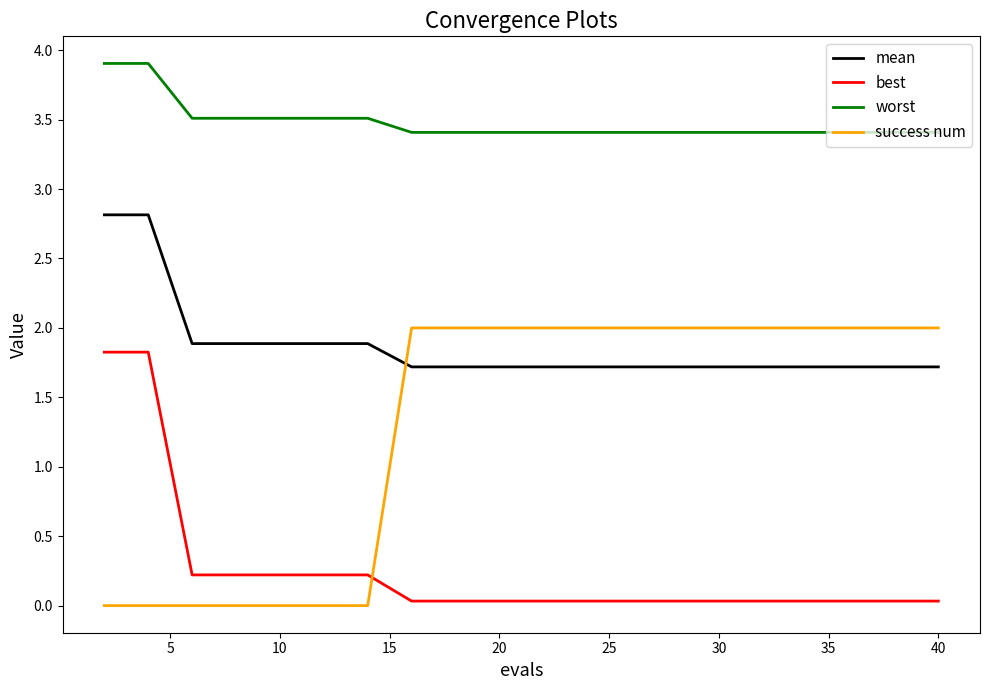

Which series has the largest total across all categories?

worst